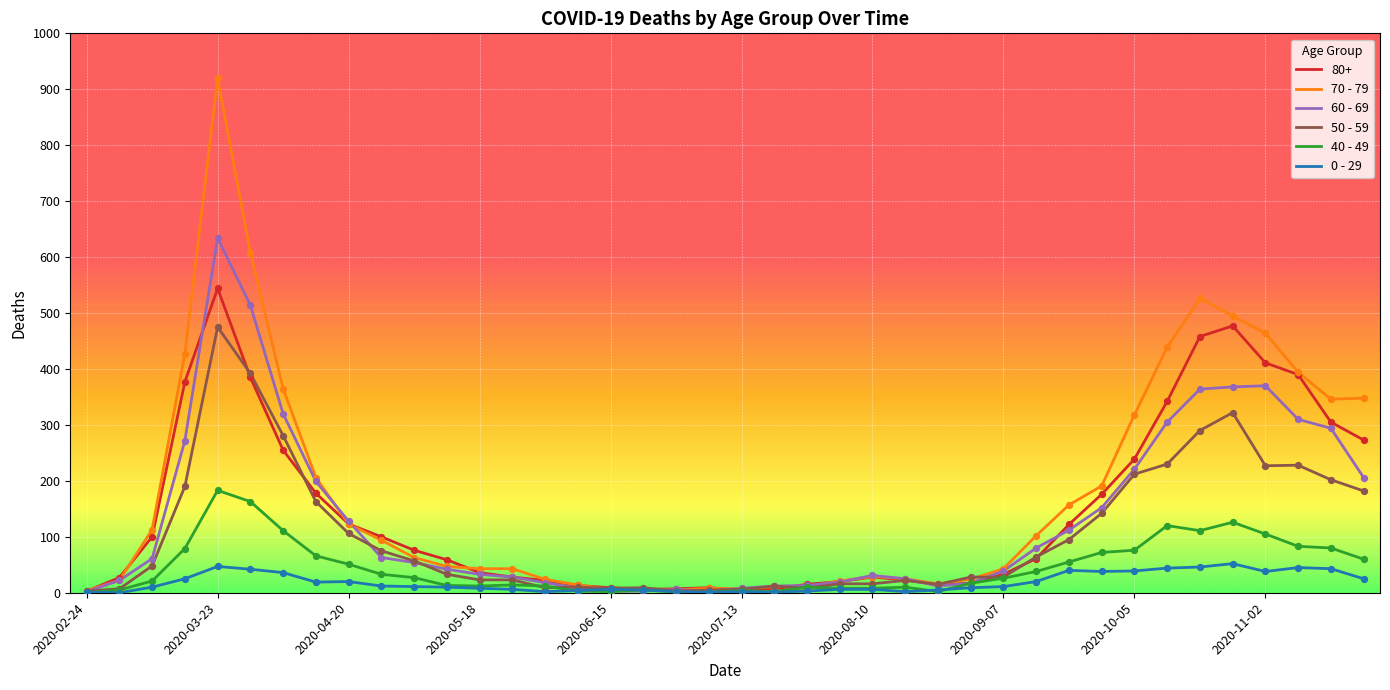

What are all the series names shown in the legend?

80+, 70 - 79, 60 - 69, 50 - 59, 40 - 49, 0 - 29